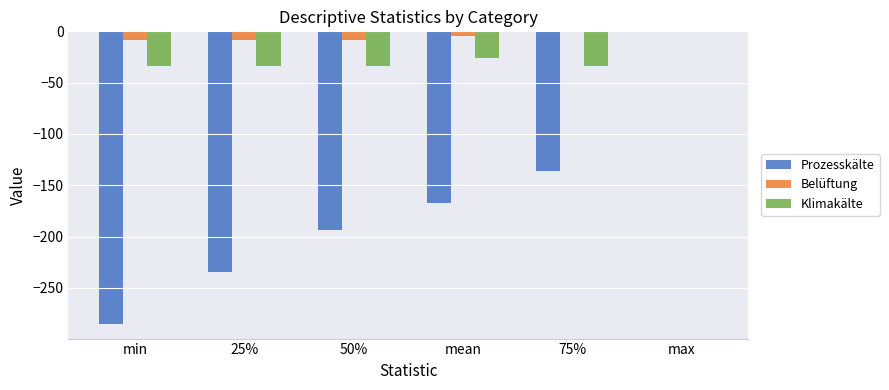

The Klimakälte series shows -17.6 at min. True or false?

False